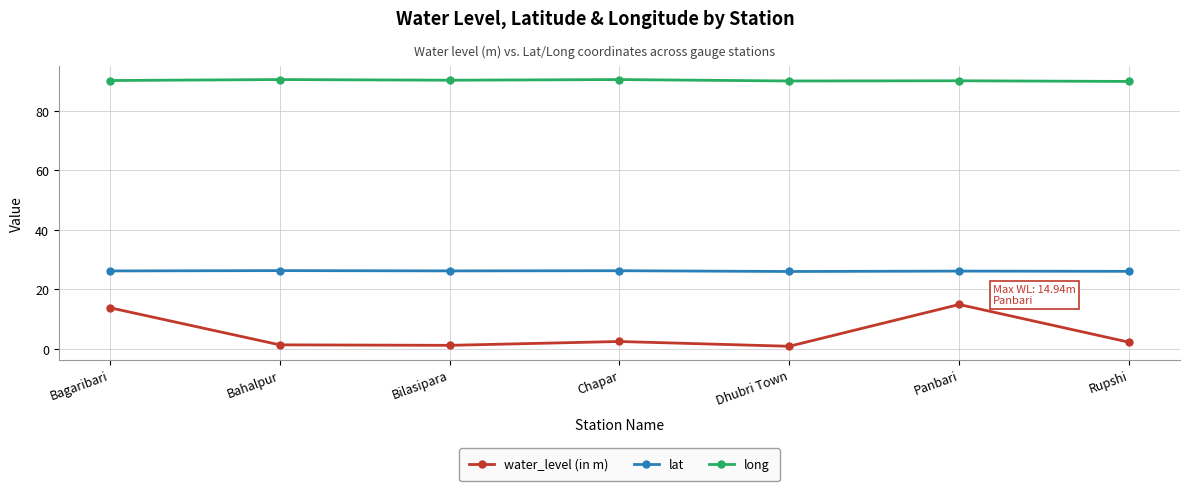

True or false: long and lat intersect in this chart.

False